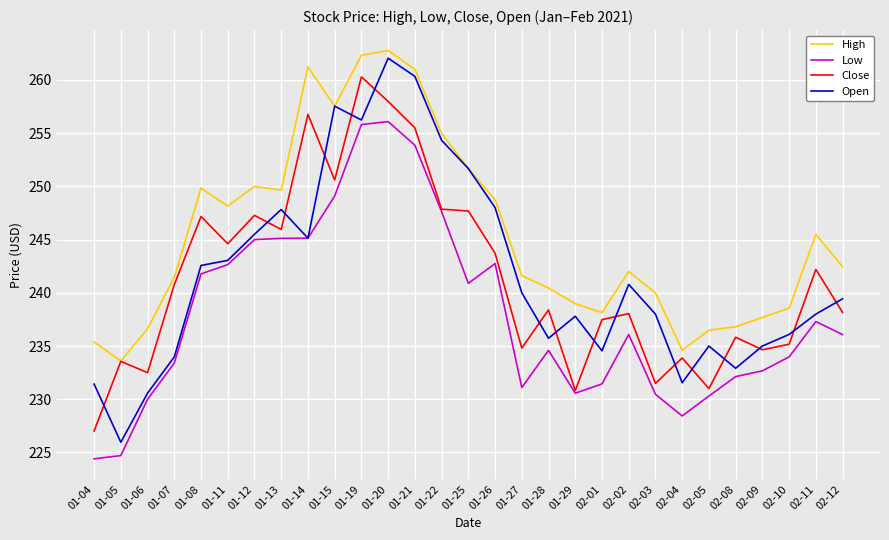

Is the value of Low at 02-04 greater than the value of High at 02-02?

No